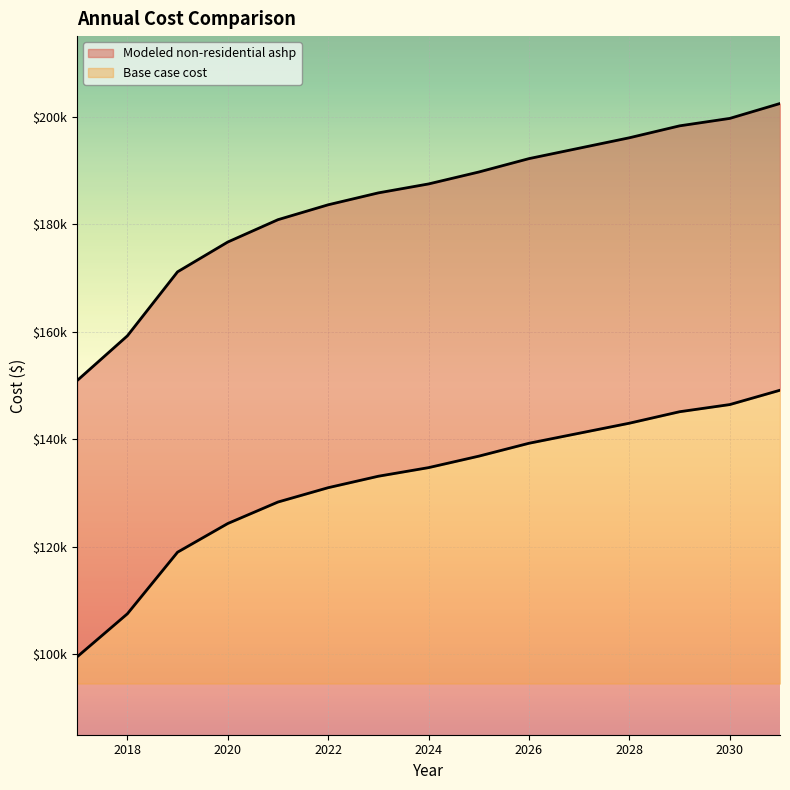

How many categories are shown in the chart?

15